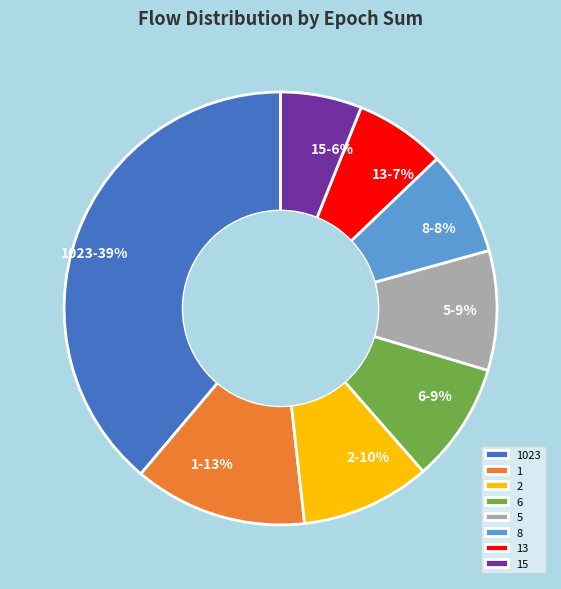

To the nearest percent, what is the combined percentage of 5 and 1?

22%